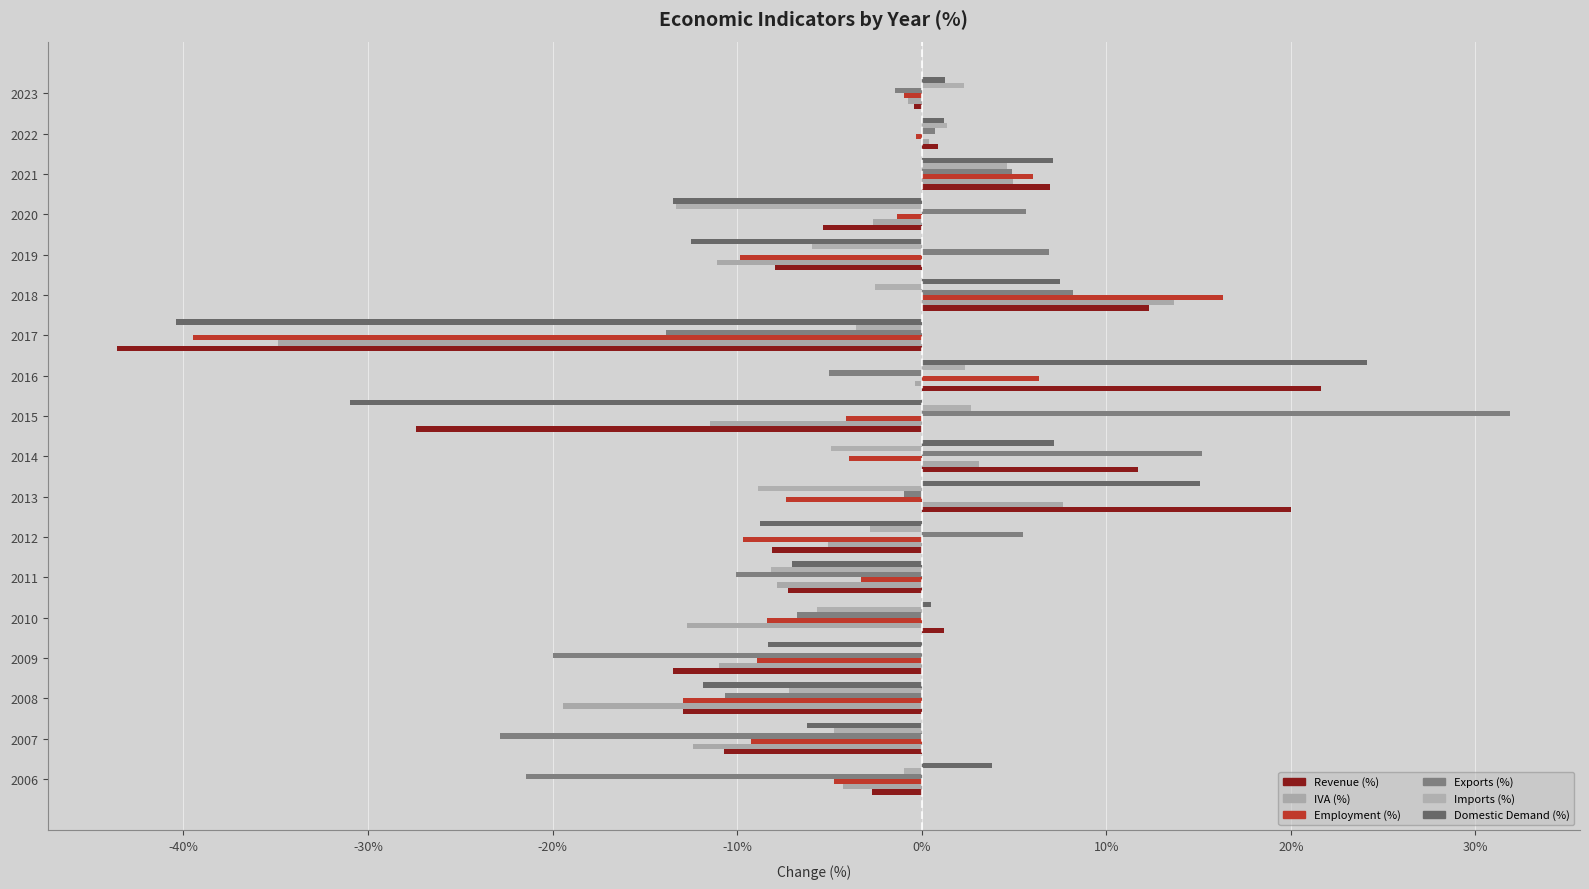

What is the value of the Exports (%) bar at the 17th from the left?

0.7